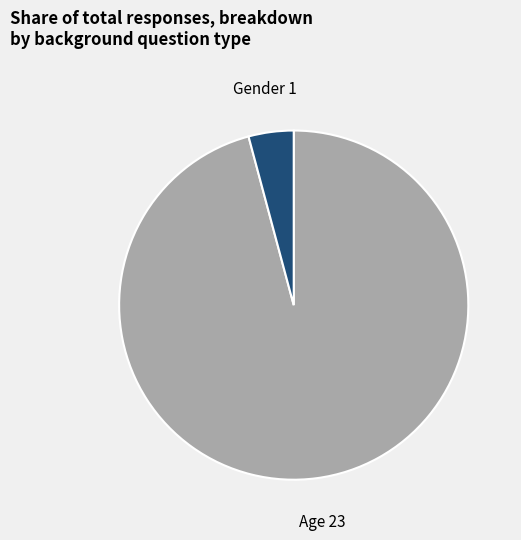

The Age slice represents 96% of the pie. True or false?

True